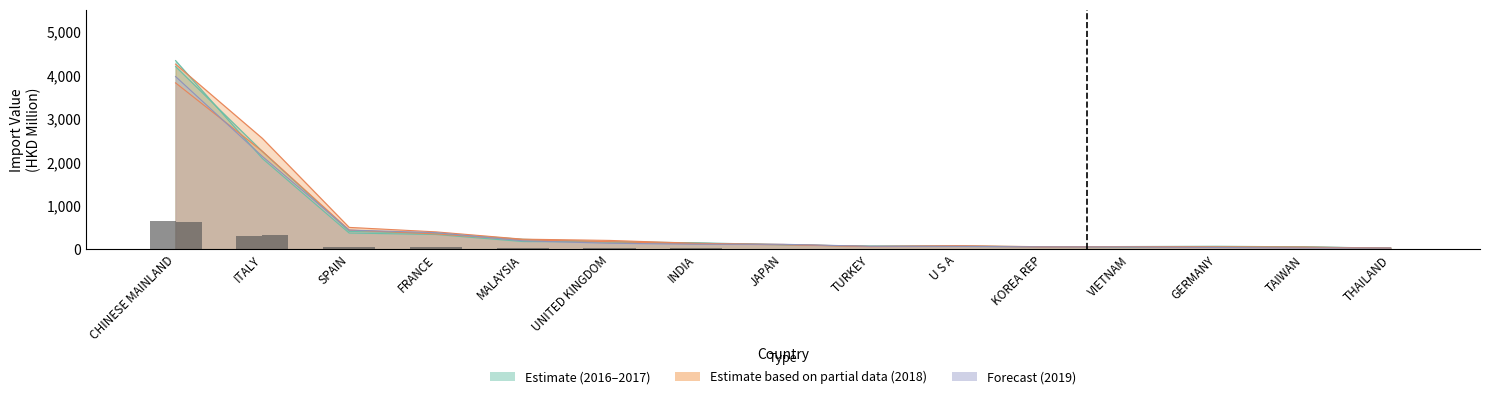

Which label corresponds to the smallest value in the chart?

THAILAND